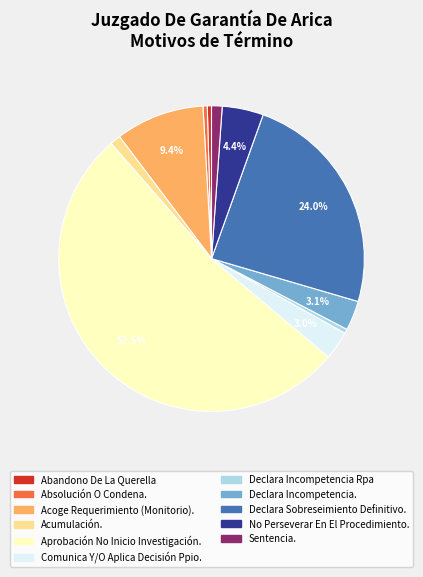

How many slices are in this pie chart?

11